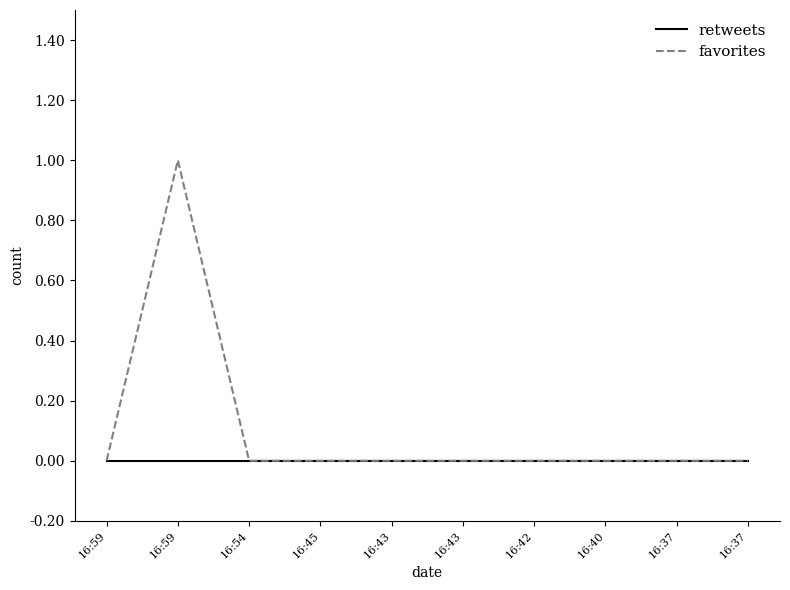

What are all the series names shown in the legend?

retweets, favorites